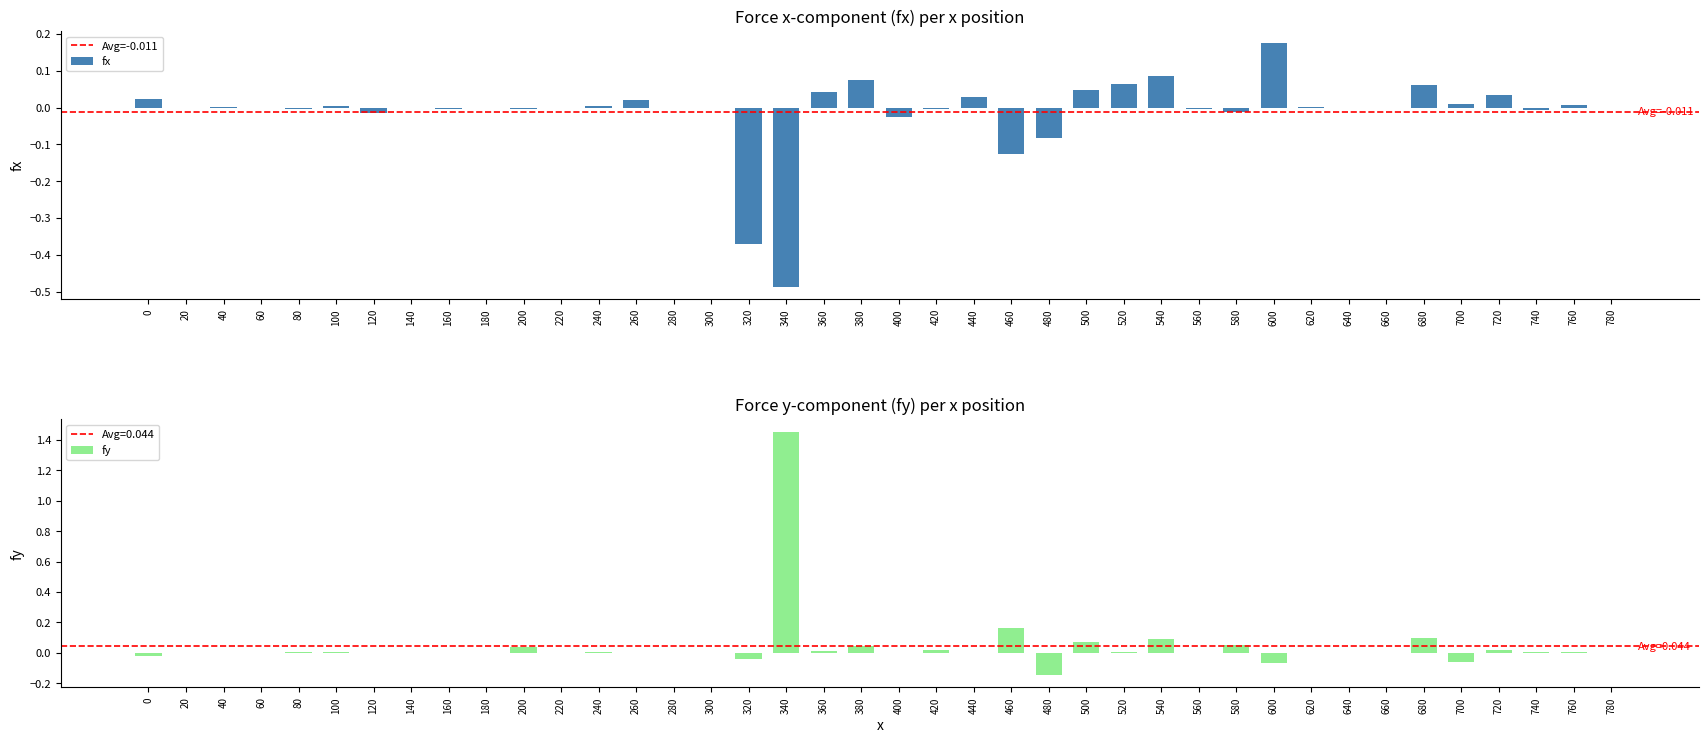

The value of fx at 200 is -0.0. True or false?

True